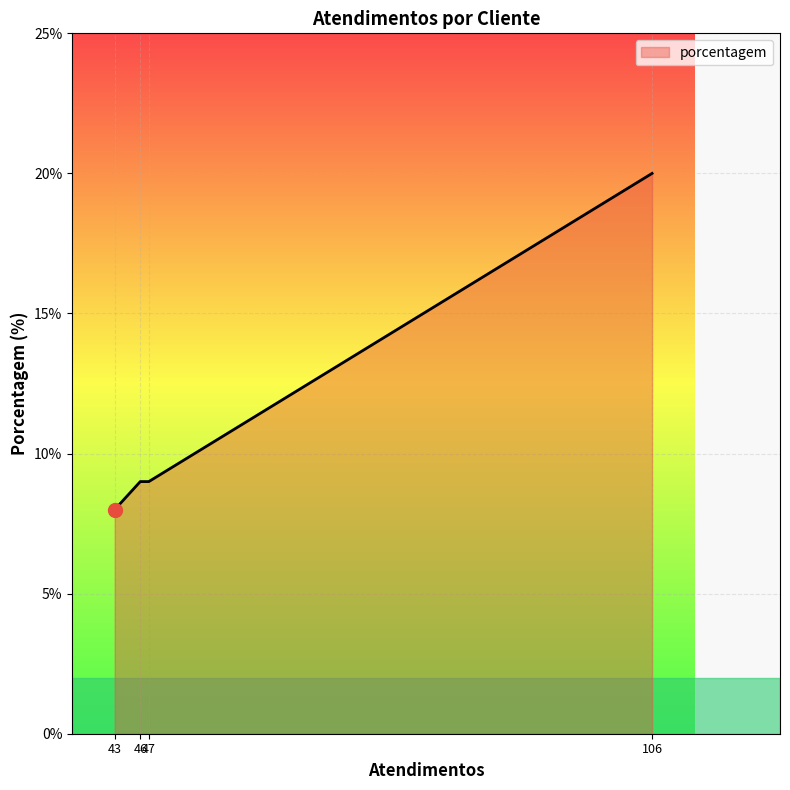

What is the difference between the maximum and minimum values?

12